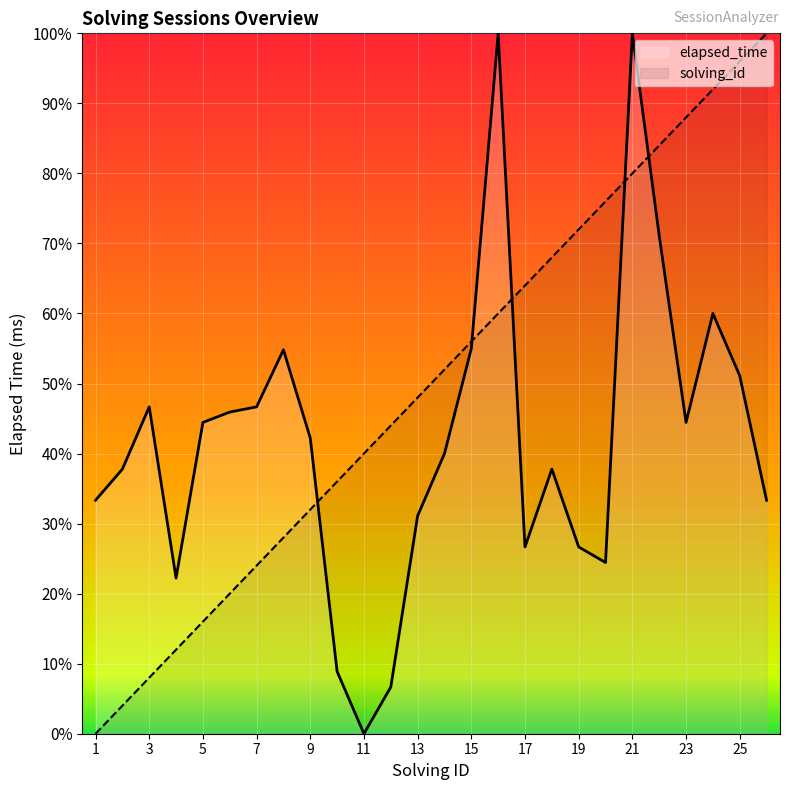

How many values in the elapsed_time series exceed 42?

13